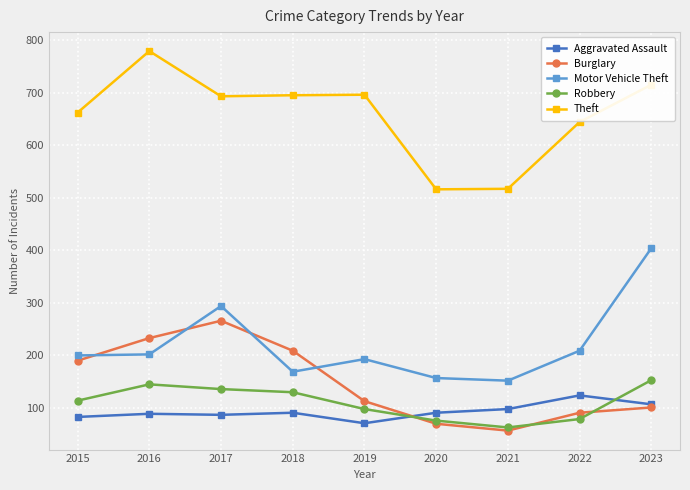

What are all the series names shown in the legend?

Aggravated Assault, Burglary, Motor Vehicle Theft, Robbery, Theft